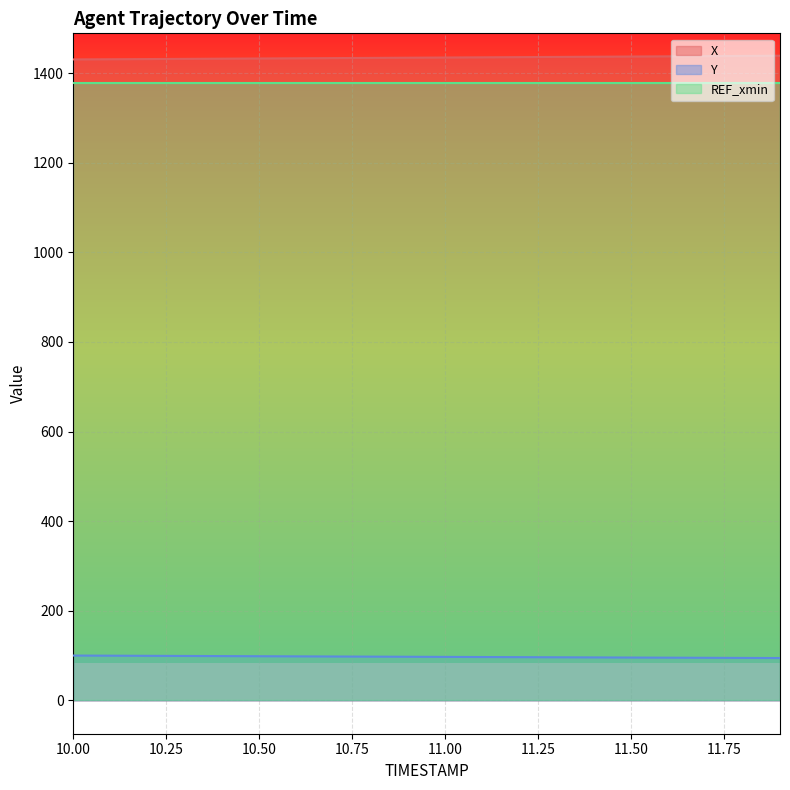

What is the difference between the Y values at 11.9 and 11.3?

1.6